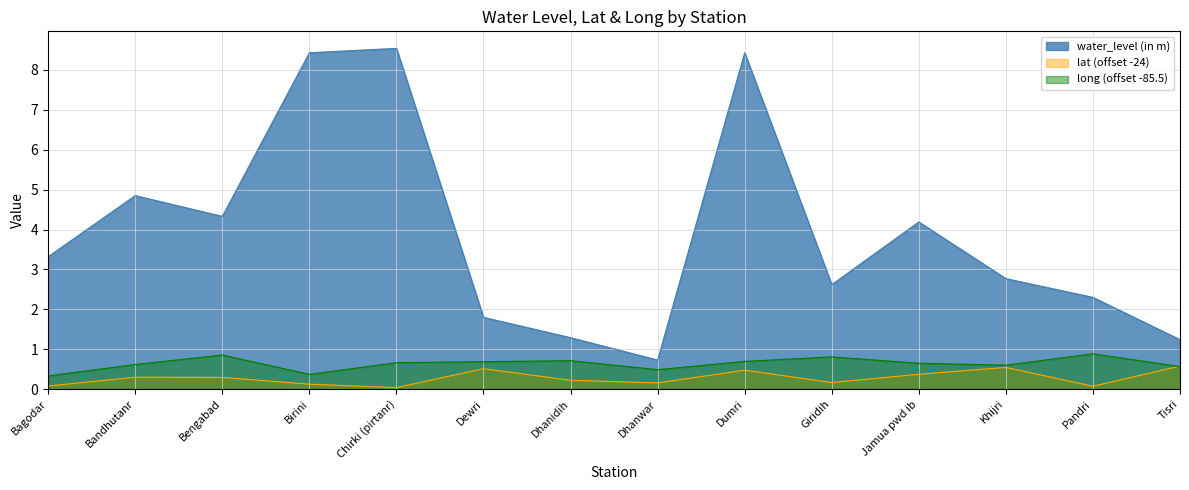

What is the value of the water_level (in m) point at the 6th from the left?

1.8